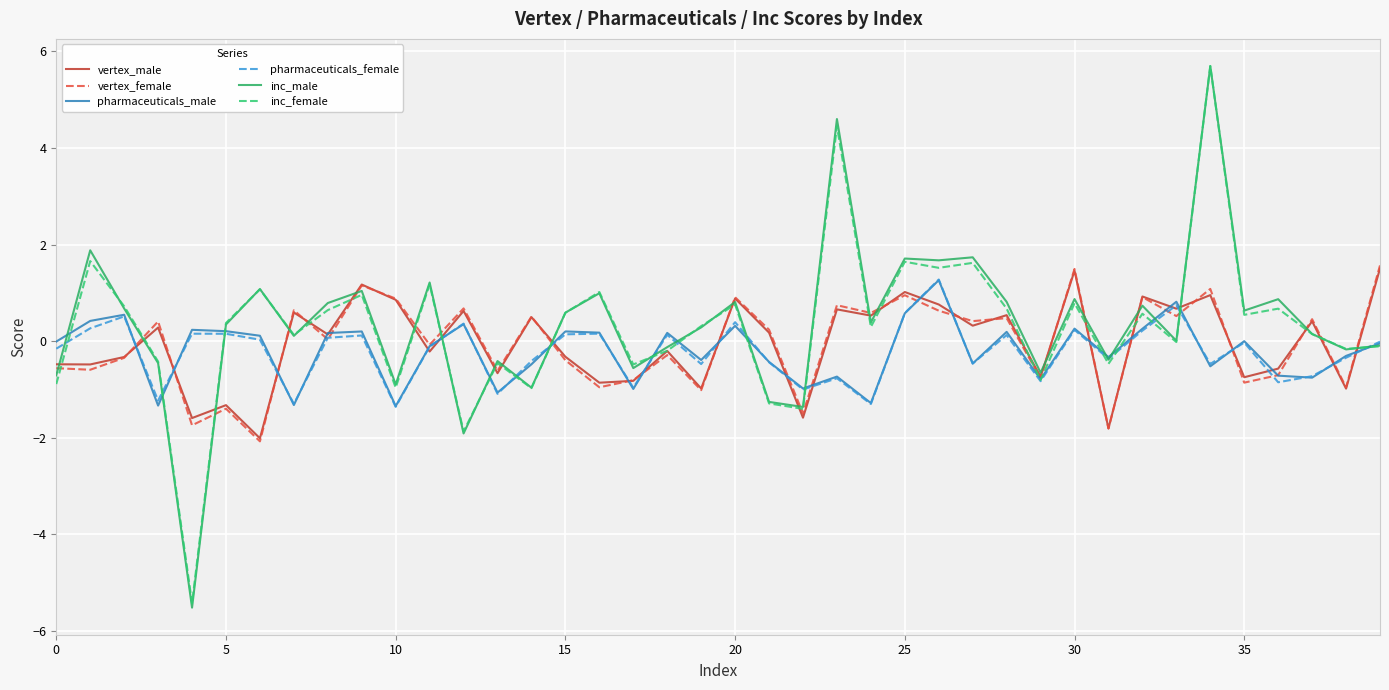

What is the maximum value for pharmaceuticals_male?

1.3